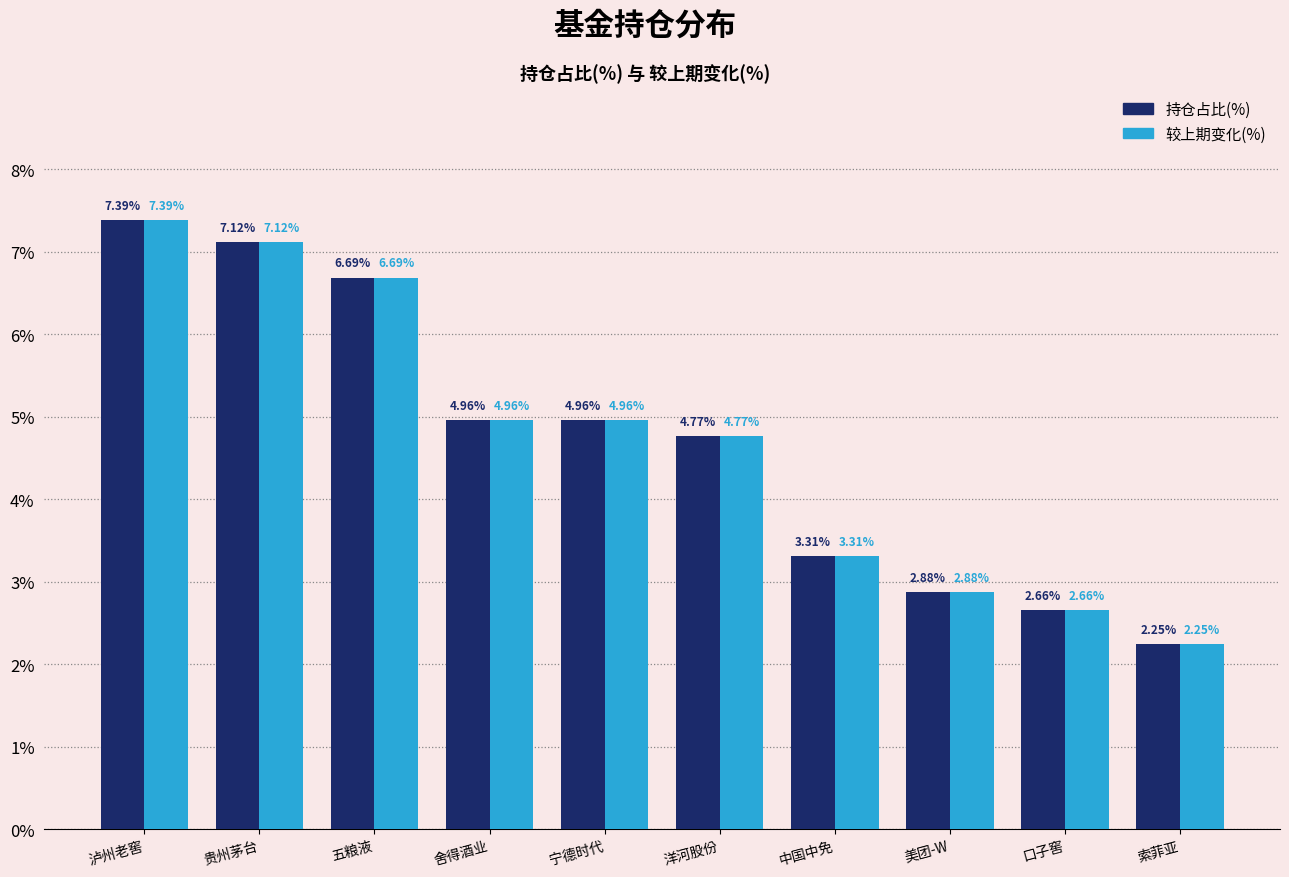

Which category has the highest value across all series?

泸州老窖